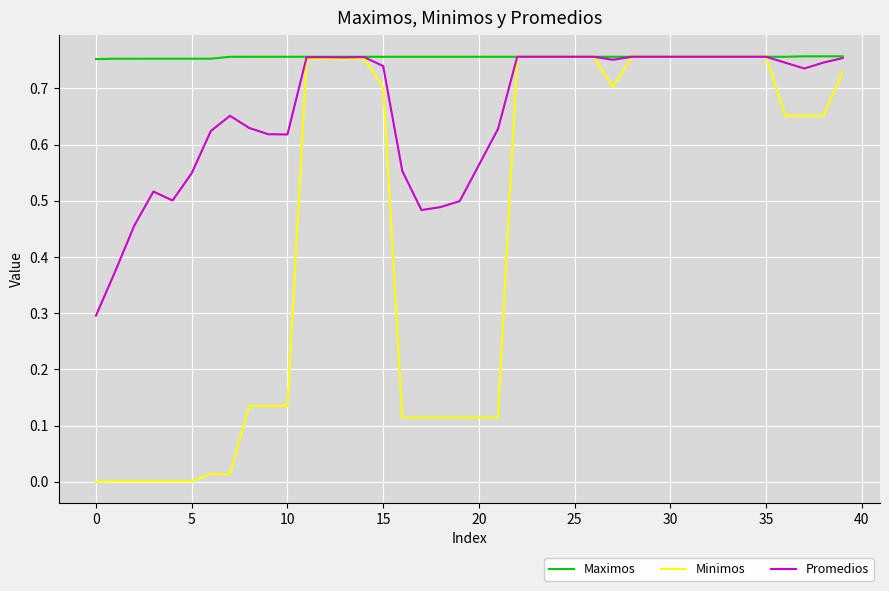

List the series in order of their overall mean, highest first.

Maximos, Promedios, Minimos